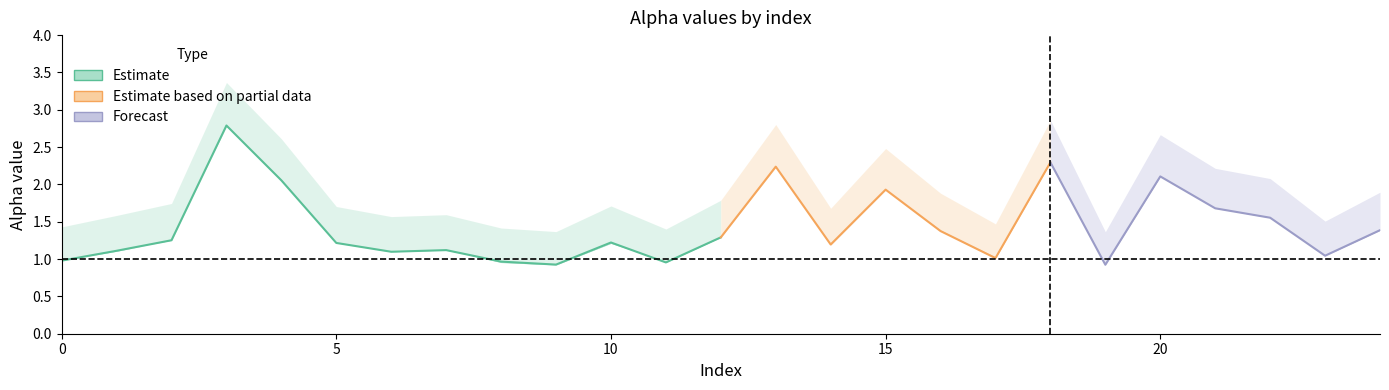

Reading left to right, what are all the values shown in this chart?

alpha_max_vals: 1.4	1.6	1.7	3.4	2.6	1.7	1.6	1.6	1.4	1.4	1.7	1.4	1.8	2.8	1.7	2.5	1.9	1.5	2.9	1.4	2.7	2.2	2.1	1.5	1.9
alpha_r_vals: 1.0	1.1	1.3	2.8	2.1	1.2	1.1	1.1	1.0	0.9	1.2	1.0	1.3	2.2	1.2	1.9	1.4	1.0	2.3	0.9	2.1	1.7	1.6	1.0	1.4
alpha_m_vals: 1.0	1.1	1.3	2.8	2.1	1.2	1.1	1.1	1.0	0.9	1.2	1.0	1.3	2.2	1.2	1.9	1.4	1.0	2.3	0.9	2.1	1.7	1.6	1.0	1.4